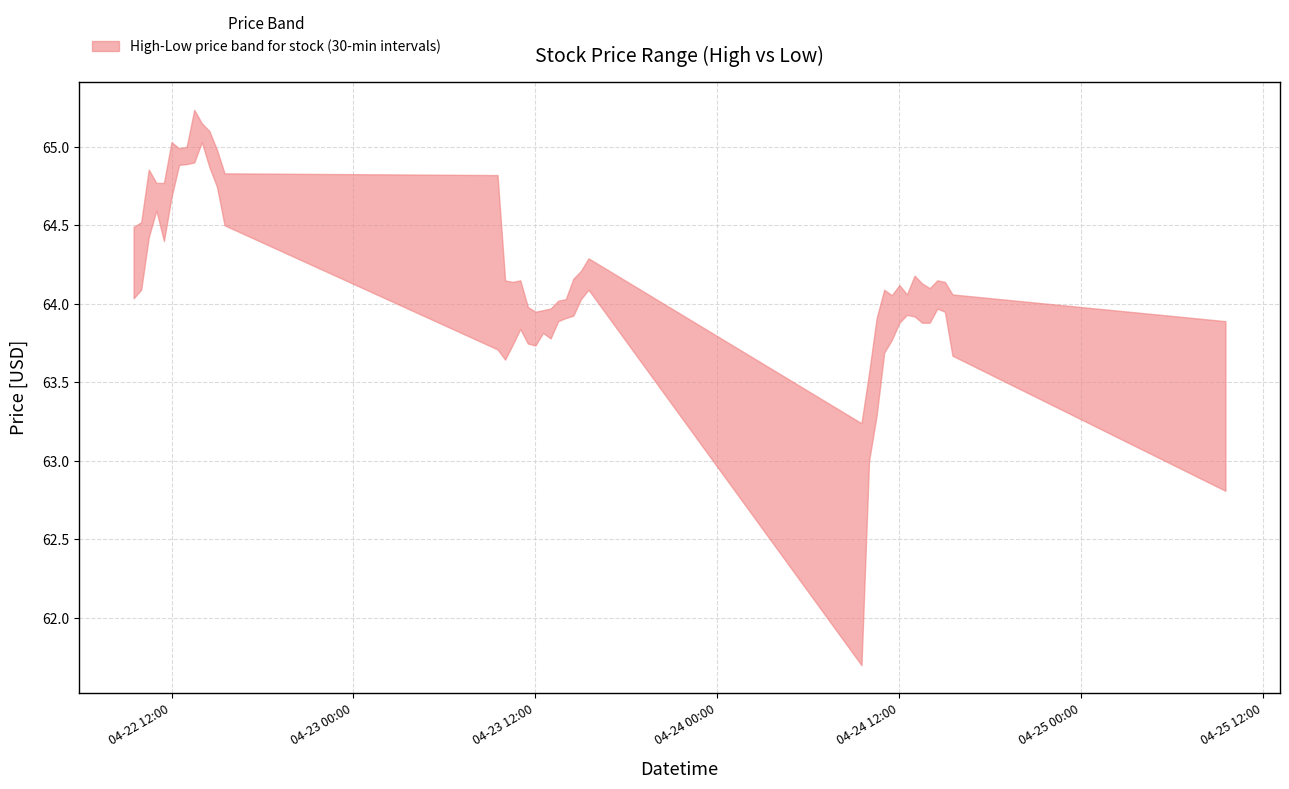

True or false: High has more than 0 interior local peaks.

True